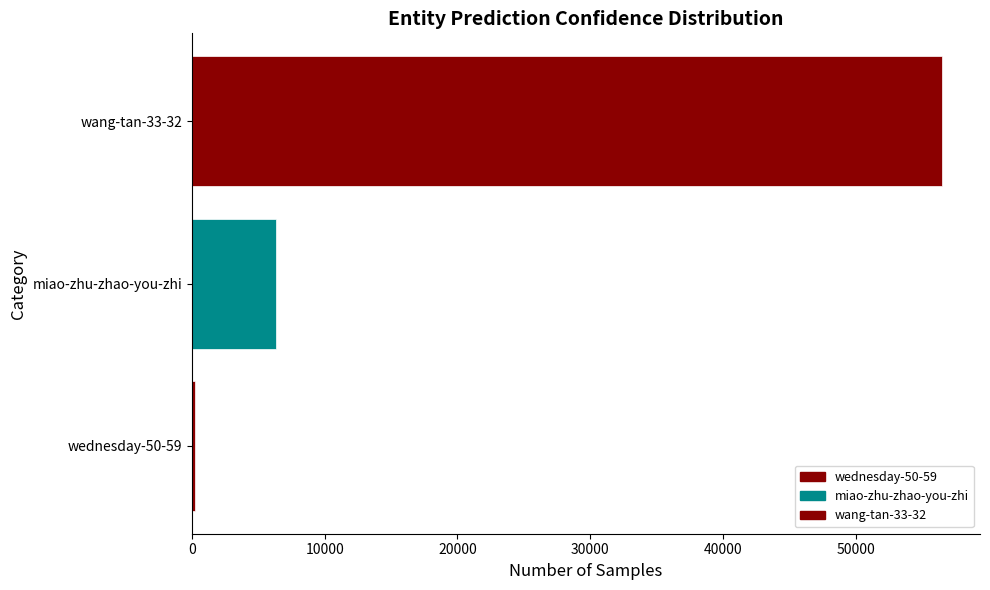

Are the bars horizontal?

Yes